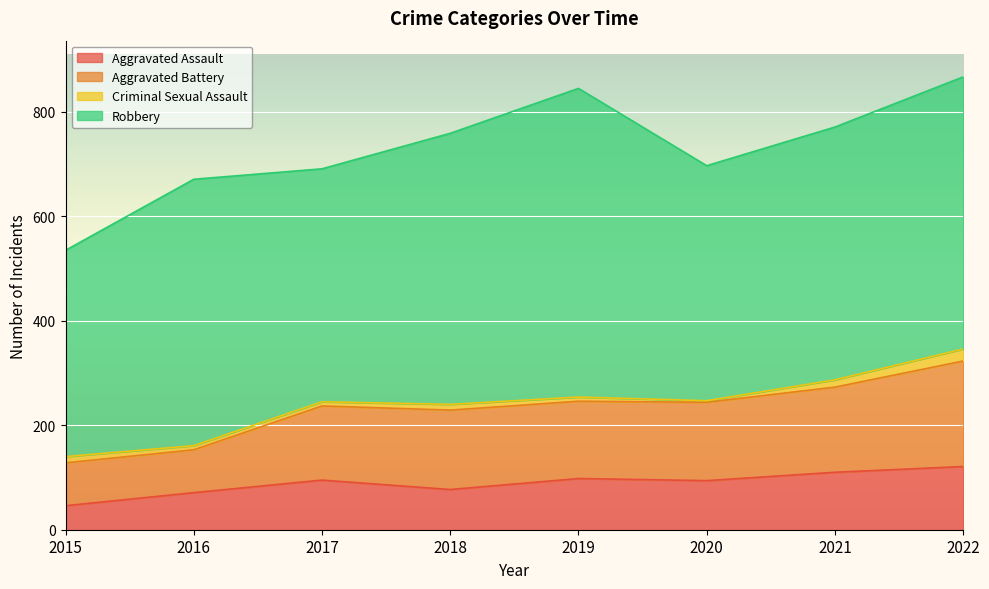

What is the lowest value of the Aggravated Assault series?

46